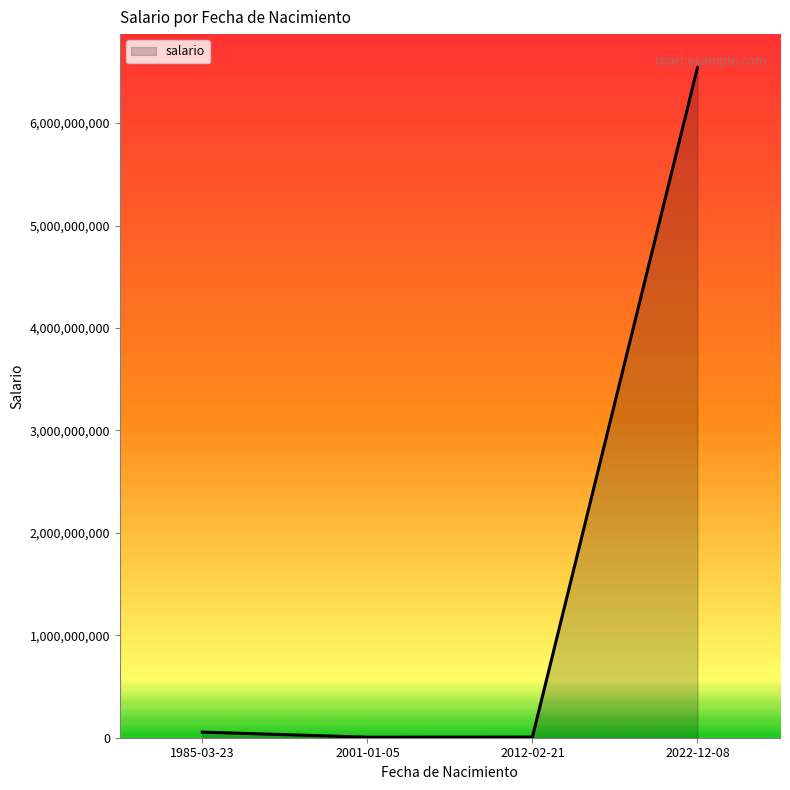

What is the difference between the maximum and minimum values?

6536489009